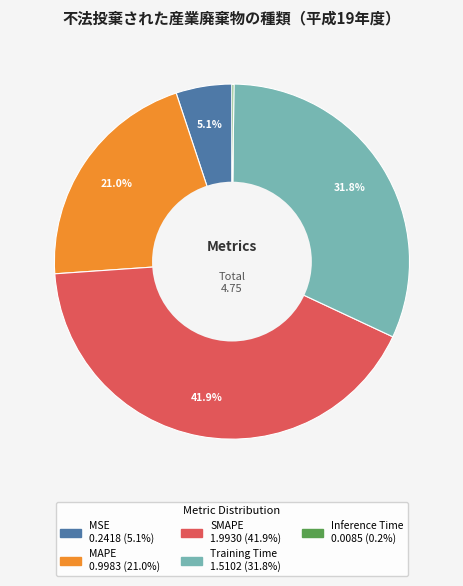

To the nearest percent, what is the average slice percentage?

20%